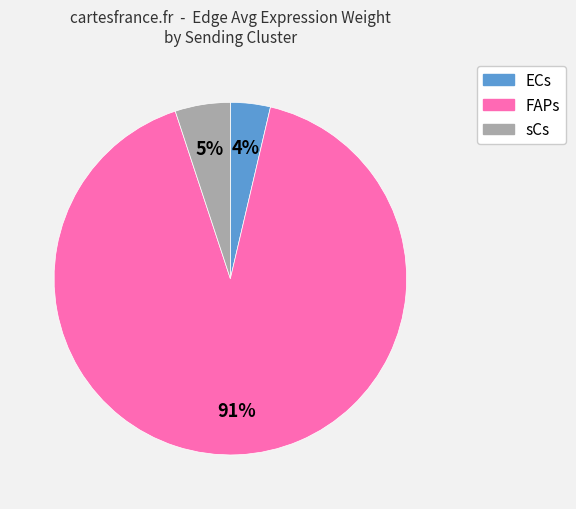

Is there any slice that represents more than half of the pie?

Yes